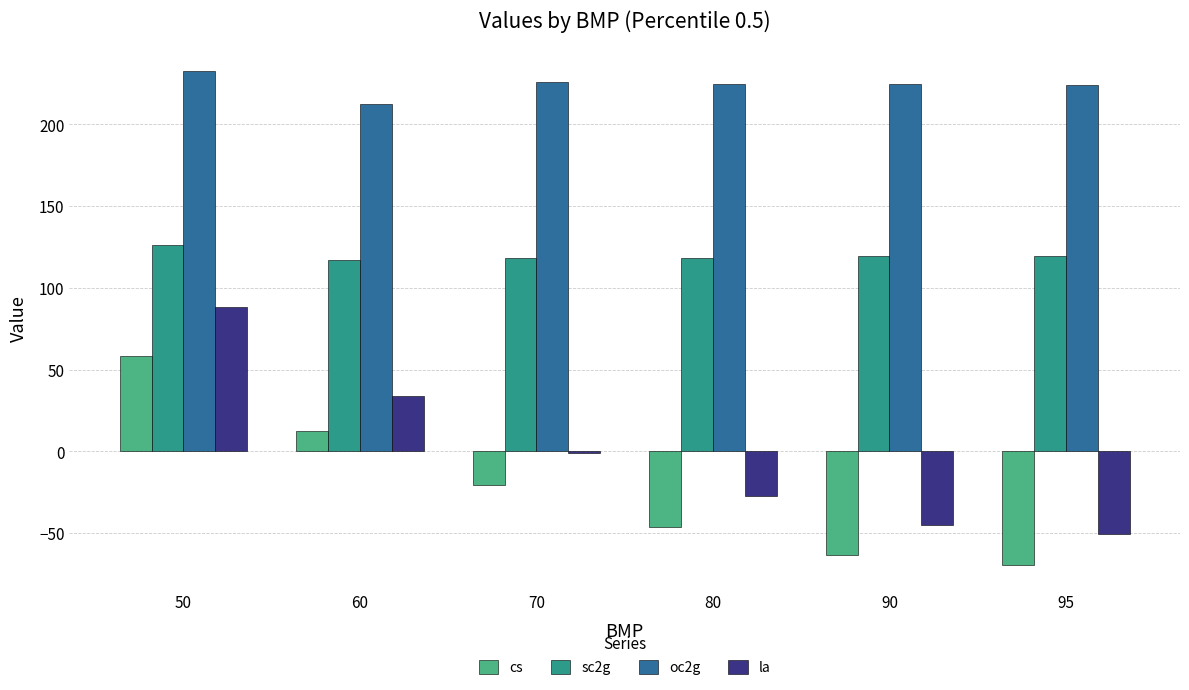

How many groups of bars are there?

6